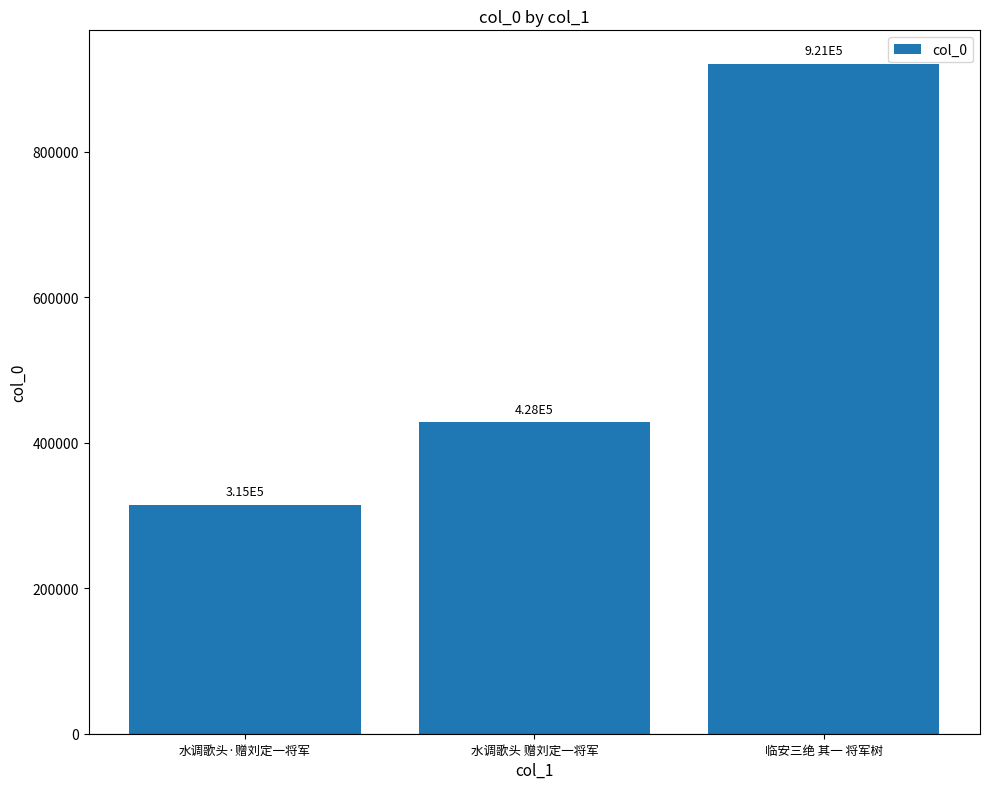

Does the chart contain any negative values?

No